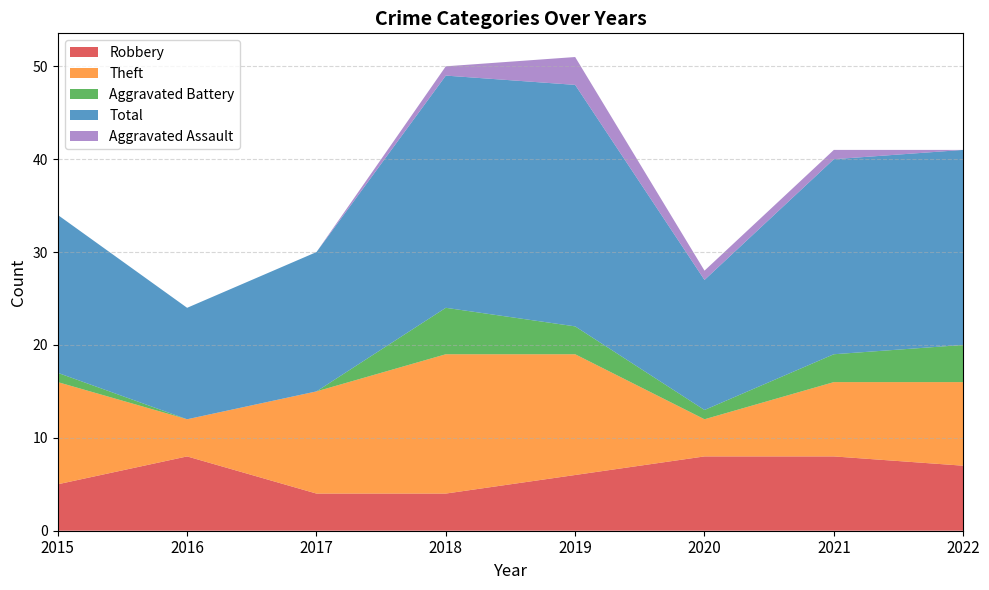

Reading left to right, list all the values displayed in this chart.

Robbery: 2015=5	2016=8	2017=4	2018=4	2019=6	2020=8	2021=8	2022=7
Theft: 2015=11	2016=4	2017=11	2018=15	2019=13	2020=4	2021=8	2022=9
Aggravated Battery: 2015=1	2016=0	2017=0	2018=5	2019=3	2020=1	2021=3	2022=4
Total: 2015=17	2016=12	2017=15	2018=25	2019=26	2020=14	2021=21	2022=21
Aggravated Assault: 2015=0	2016=0	2017=0	2018=1	2019=3	2020=1	2021=1	2022=0